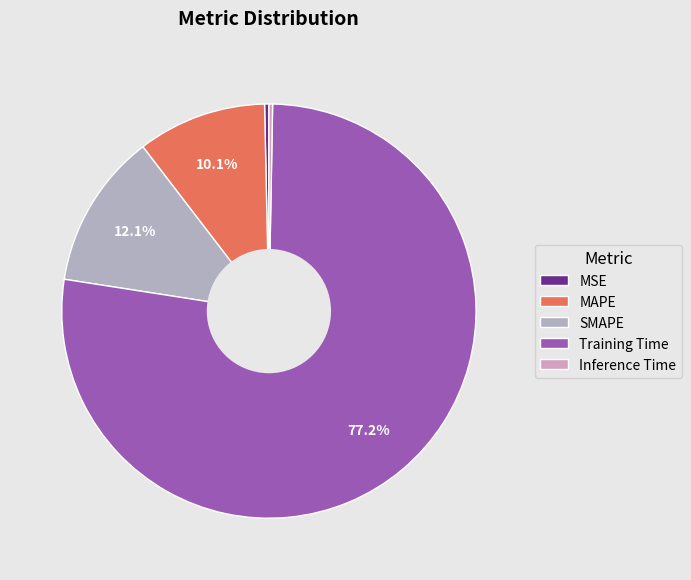

How many slices are in this pie chart?

5